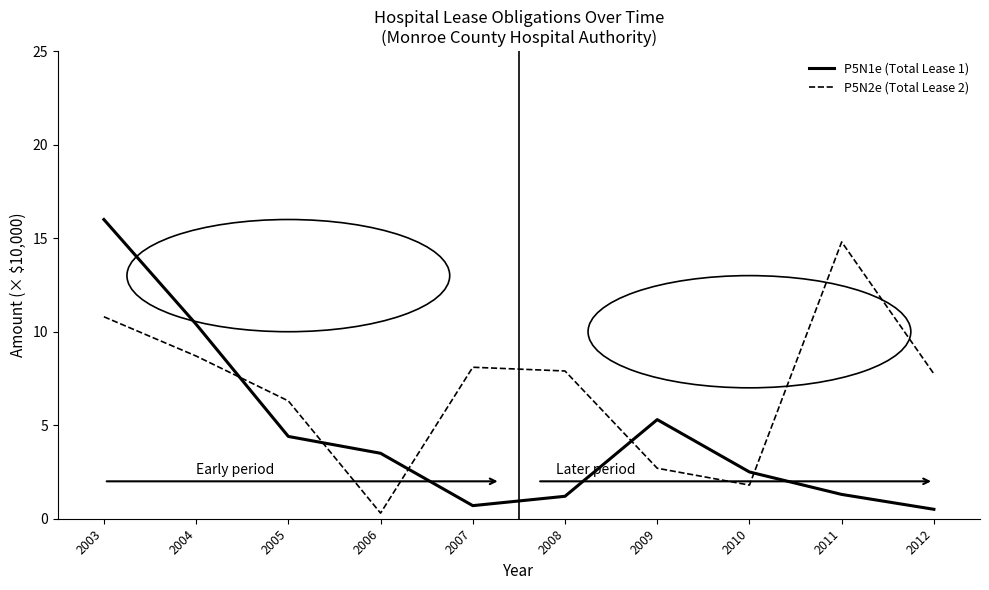

Is this an area chart (filled region under the line)?

No